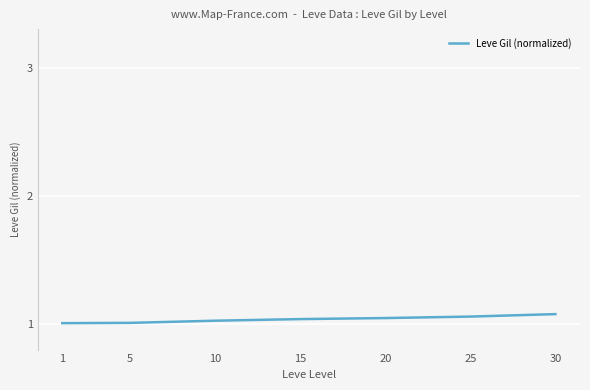

True or false: the data shows 1.0 at 5.

True